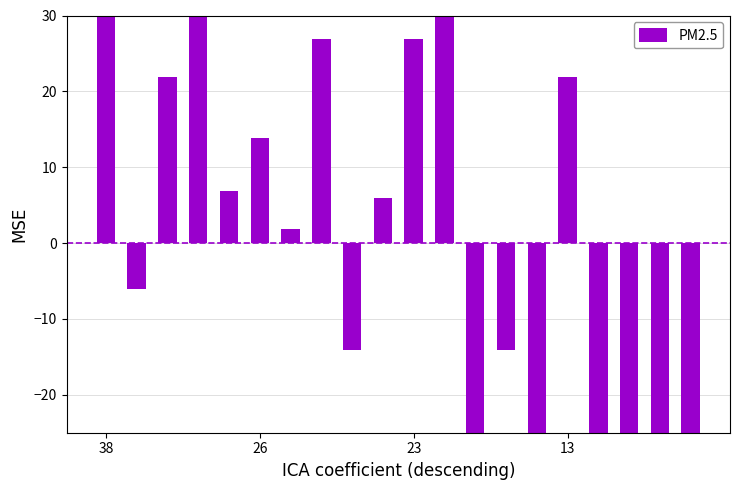

Reading right to left, transcribe all the data shown in this chart.

-55.1	-43.1	-33.1	-29.1	21.9	-36.1	-14.1	-28.1	49.9	26.9	5.9	-14.1	26.9	1.9	13.9	6.9	46.9	21.9	-6.1	35.9